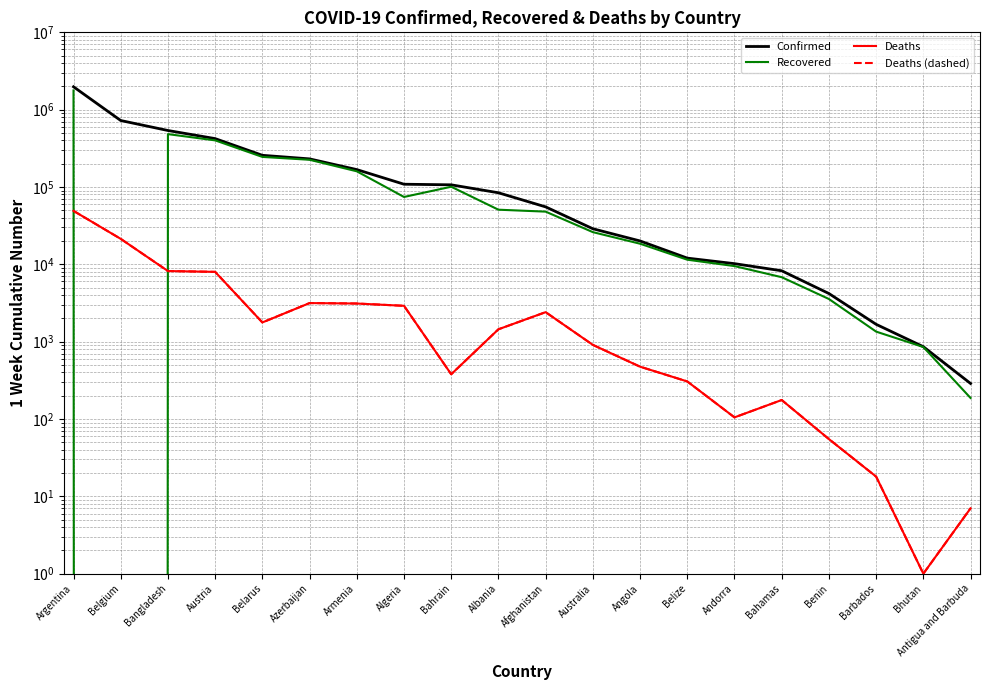

How many data points does each series have?

20